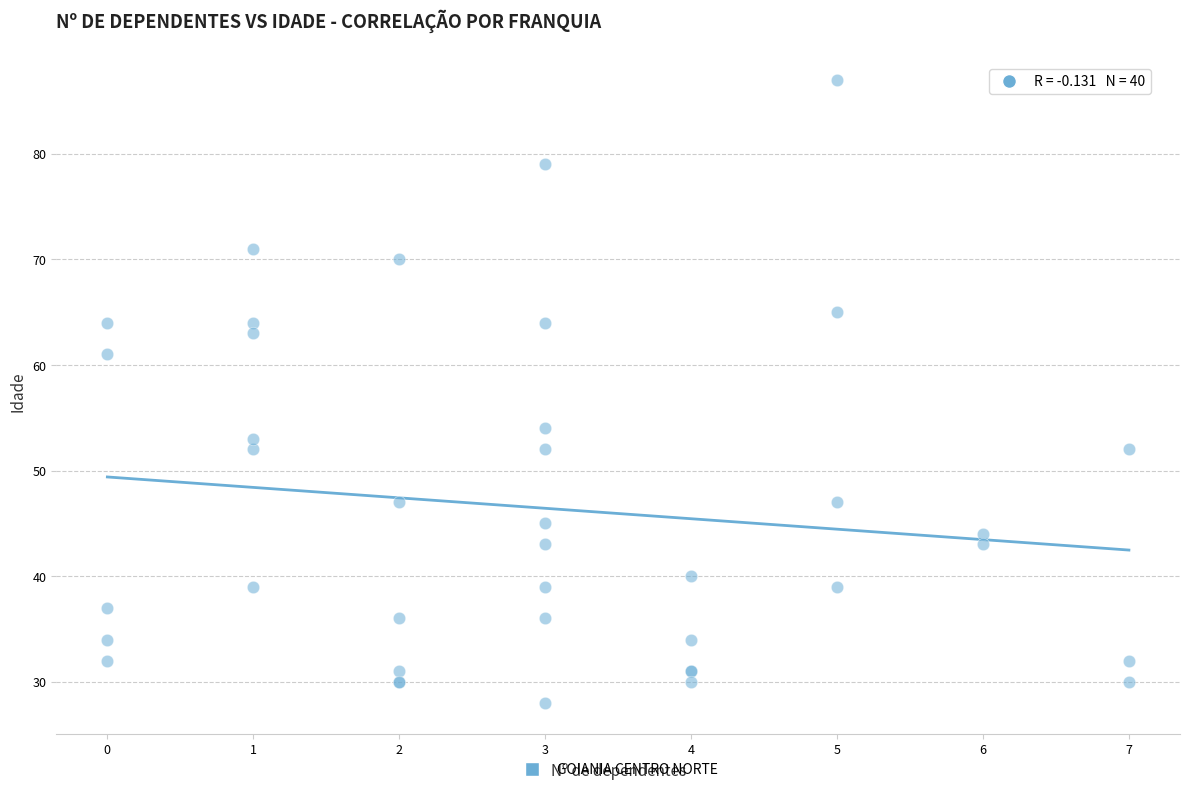

What Y value in the scatter plot is closest to 57?

54